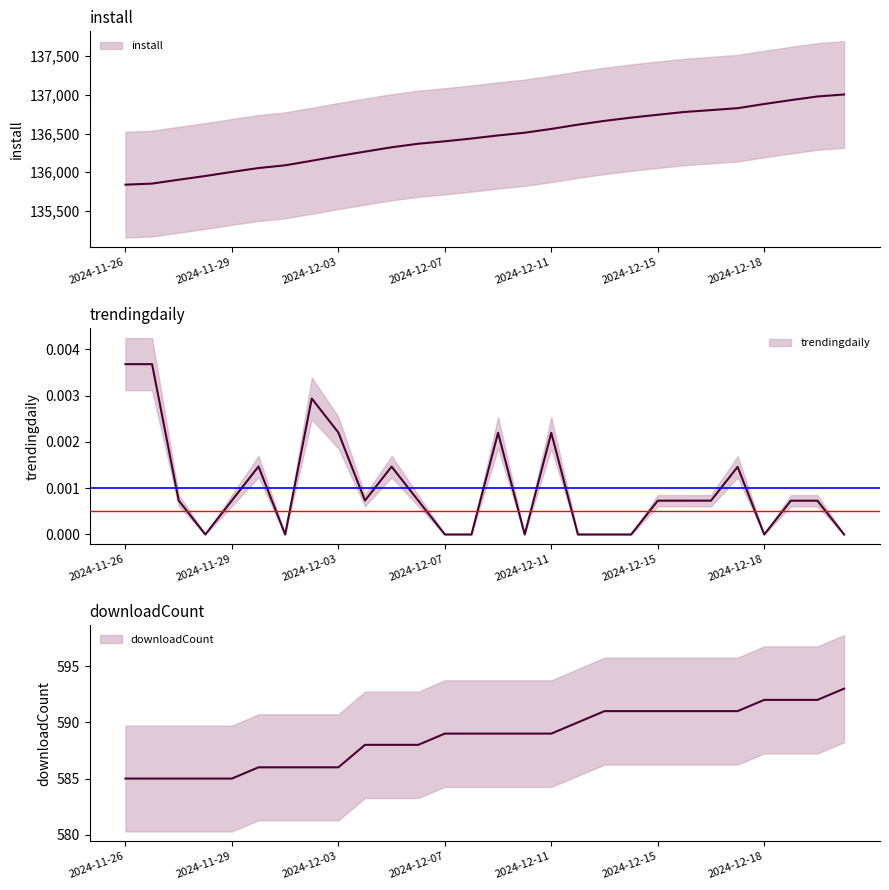

List the labels in order of install value, smallest first.

2024-11-26, 2024-11-26, 2024-11-27, 2024-11-28, 2024-11-29, 2024-11-30, 2024-12-01, 2024-12-02, 2024-12-03, 2024-12-04, 2024-12-05, 2024-12-06, 2024-12-07, 2024-12-08, 2024-12-09, 2024-12-10, 2024-12-11, 2024-12-12, 2024-12-13, 2024-12-14, 2024-12-15, 2024-12-16, 2024-12-17, 2024-12-17, 2024-12-18, 2024-12-19, 2024-12-20, 2024-12-21